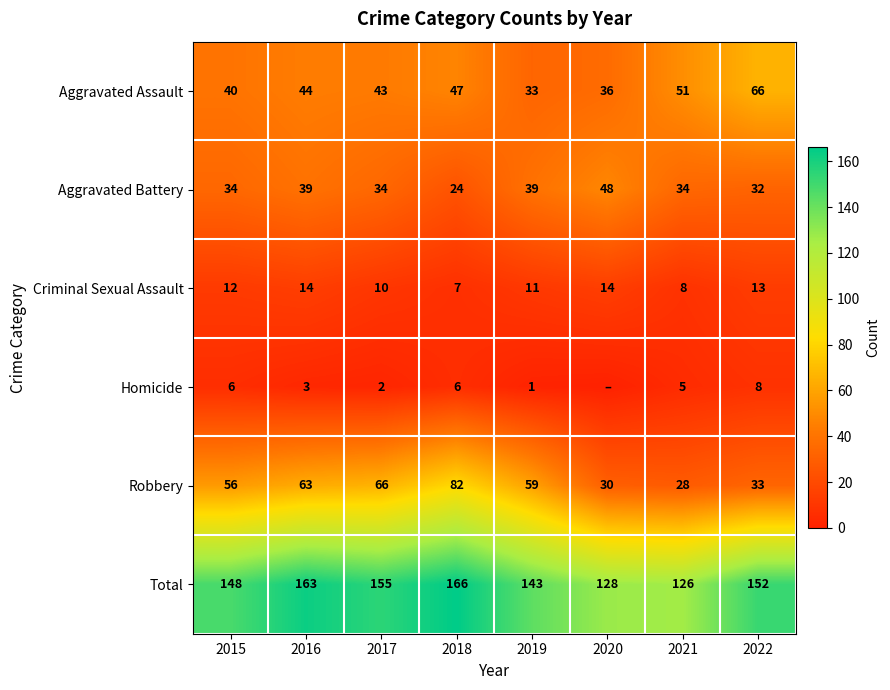

What is the total value across all series at 2019?

286